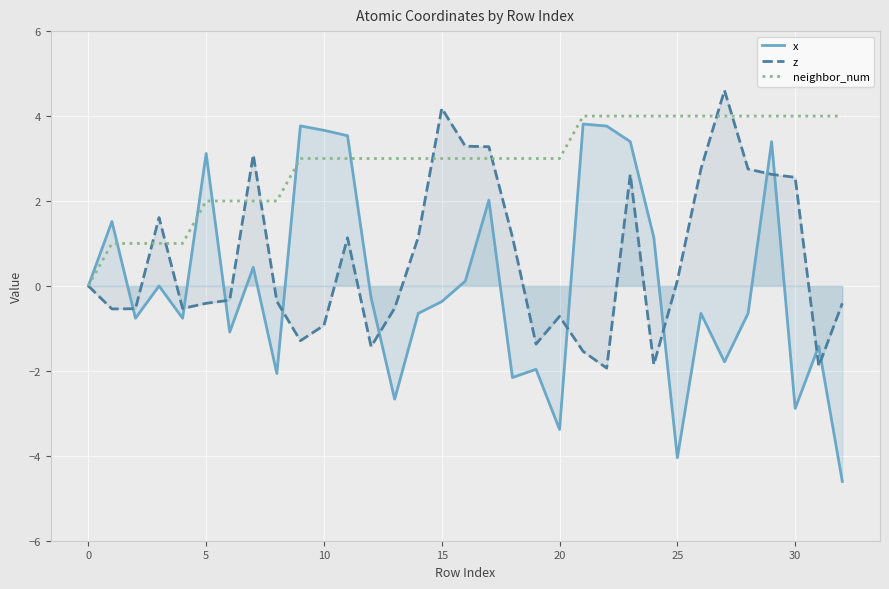

What is the sum of the neighbor_num values at 21 and 23?

8.0